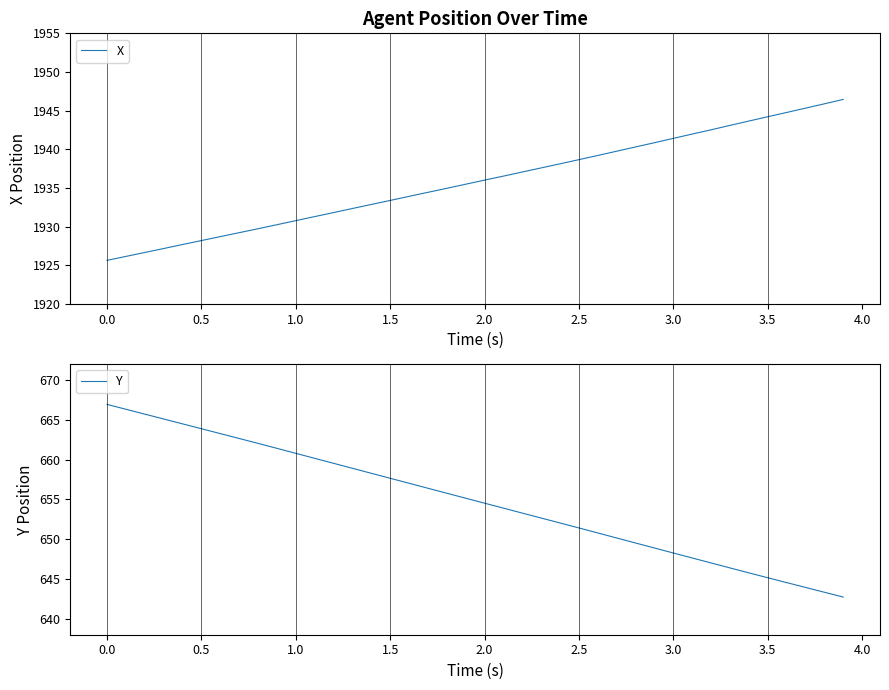

Reading left to right, what are all the values shown in this chart?

X: 1925.6	1926.1	1926.7	1927.2	1927.7	1928.2	1928.7	1929.2	1929.7	1930.2	1930.8	1931.3	1931.8	1932.3	1932.9	1933.4	1933.9	1934.4	1935.0	1935.5	1936.0	1936.5	1937.1	1937.6	1938.1	1938.7	1939.2	1939.8	1940.3	1940.8	1941.4	1942.0	1942.5	1943.1	1943.7	1944.2	1944.8	1945.3	1945.9	1946.5
Y: 666.9	666.3	665.7	665.1	664.5	663.9	663.3	662.7	662.0	661.4	660.8	660.2	659.5	658.9	658.3	657.7	657.0	656.4	655.8	655.2	654.5	653.9	653.3	652.7	652.0	651.4	650.8	650.2	649.5	648.9	648.3	647.6	647.0	646.4	645.8	645.2	644.6	643.9	643.3	642.7